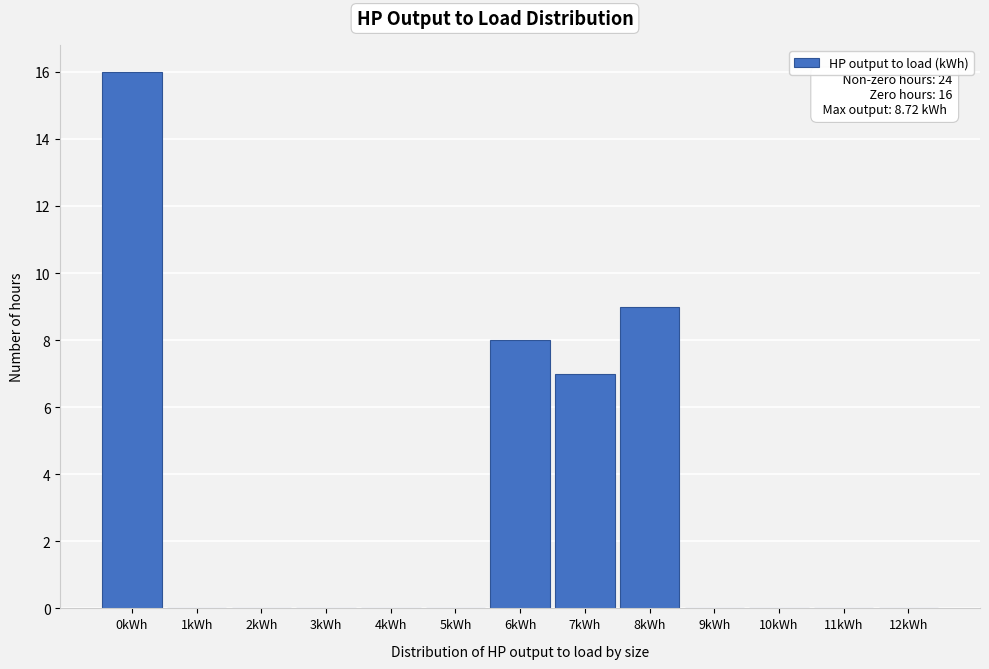

Reading left to right, what are all the values shown in this chart?

0kWh=16	1kWh=0	2kWh=0	3kWh=0	4kWh=0	5kWh=0	6kWh=8	7kWh=7	8kWh=9	9kWh=0	10kWh=0	11kWh=0	12kWh=0